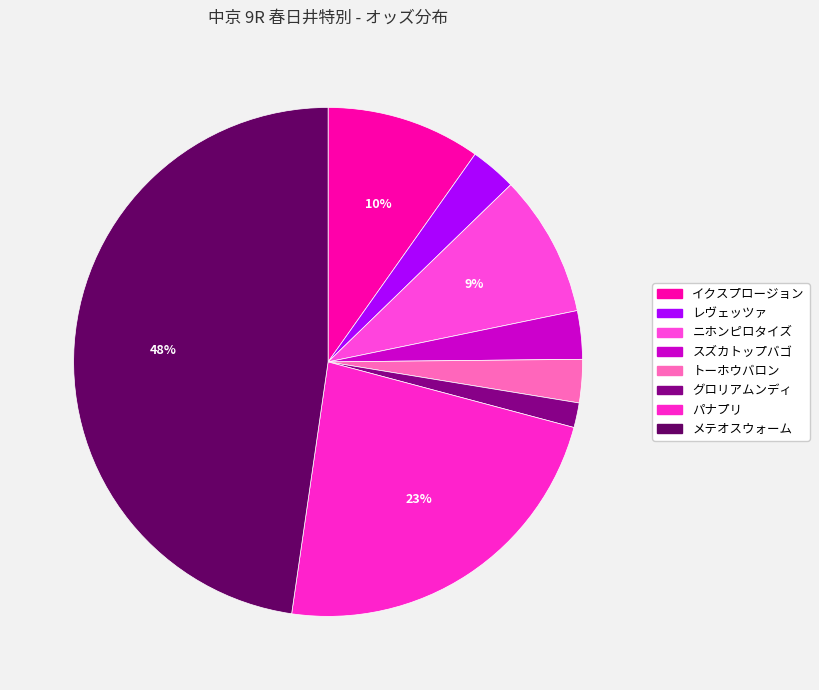

Count the number of slices in the pie.

8